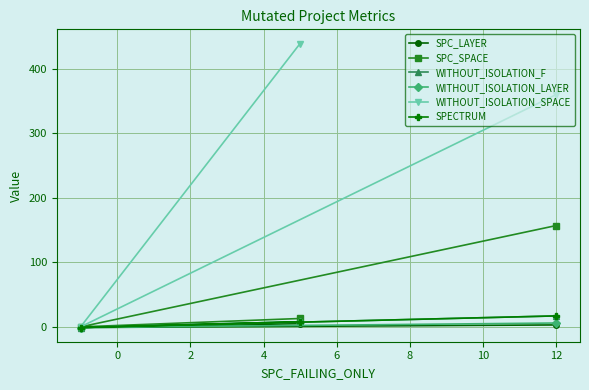

What are all the series names shown in the legend?

SPC_LAYER, SPC_SPACE, WITHOUT_ISOLATION_F, WITHOUT_ISOLATION_LAYER, WITHOUT_ISOLATION_SPACE, SPECTRUM